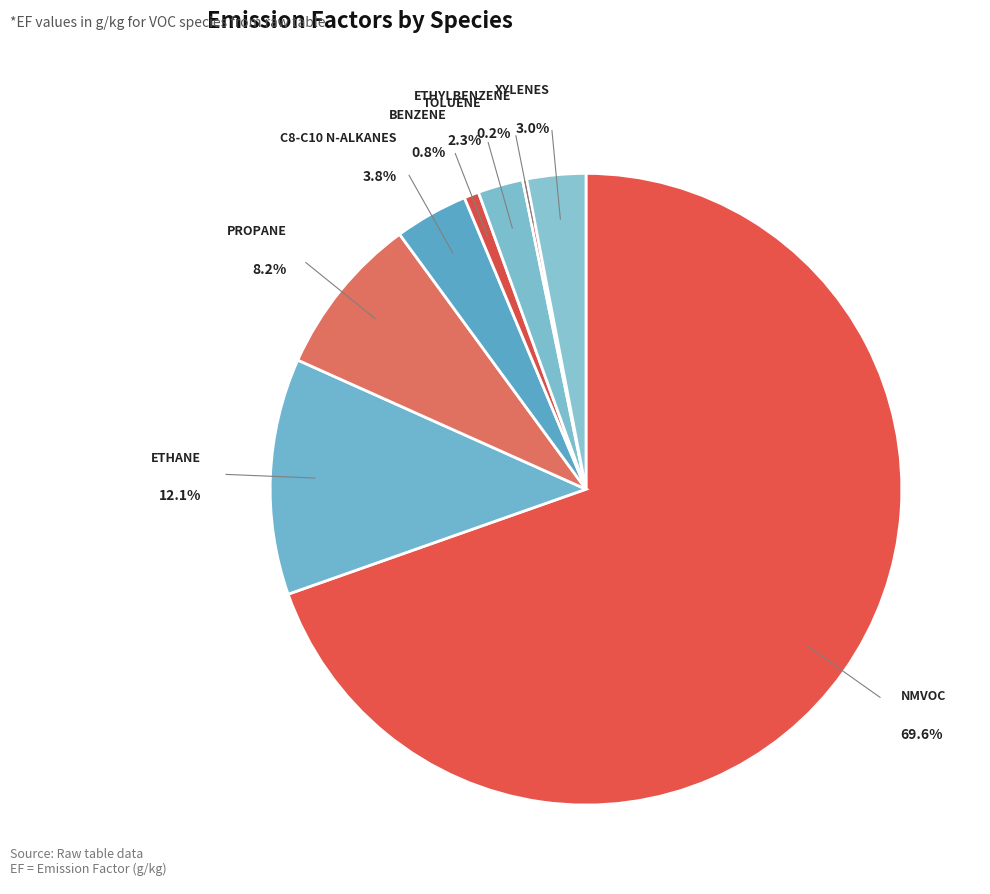

To the nearest percent, what is the combined percentage of Xylenes and Toluene?

5%